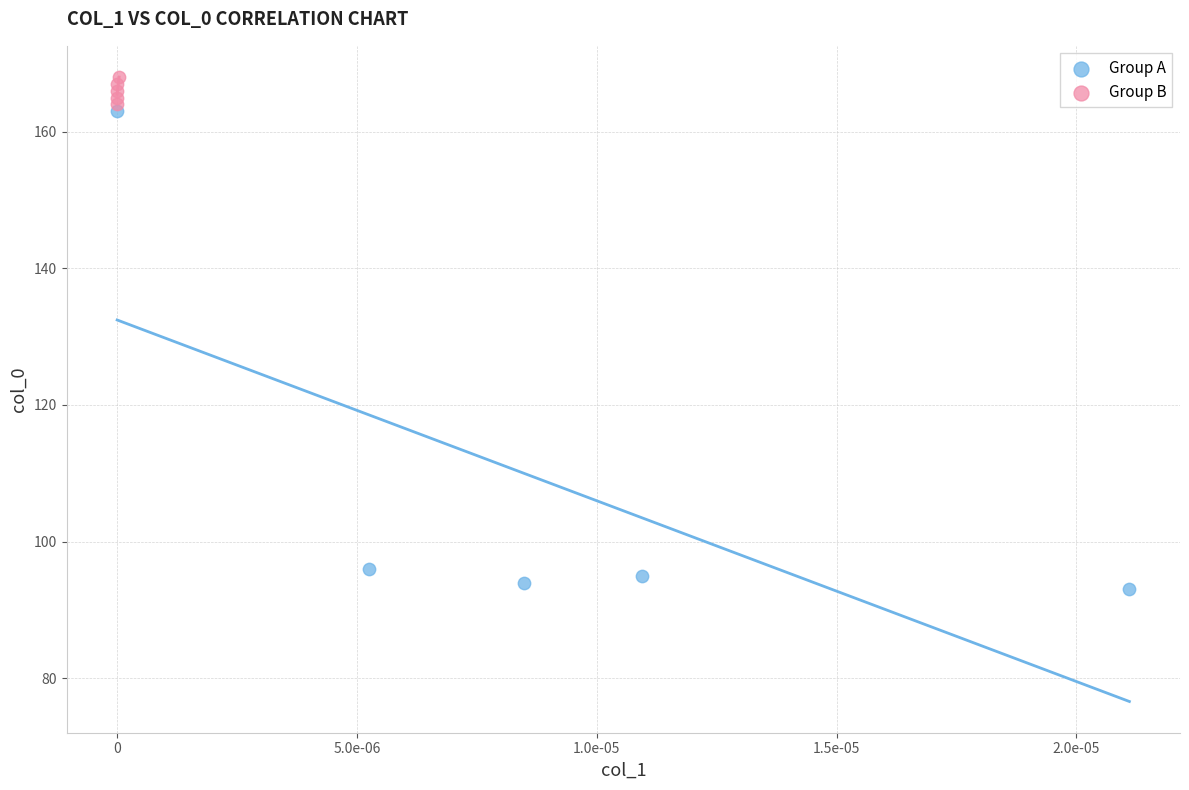

Which series has the widest spread of Y values?

Group A